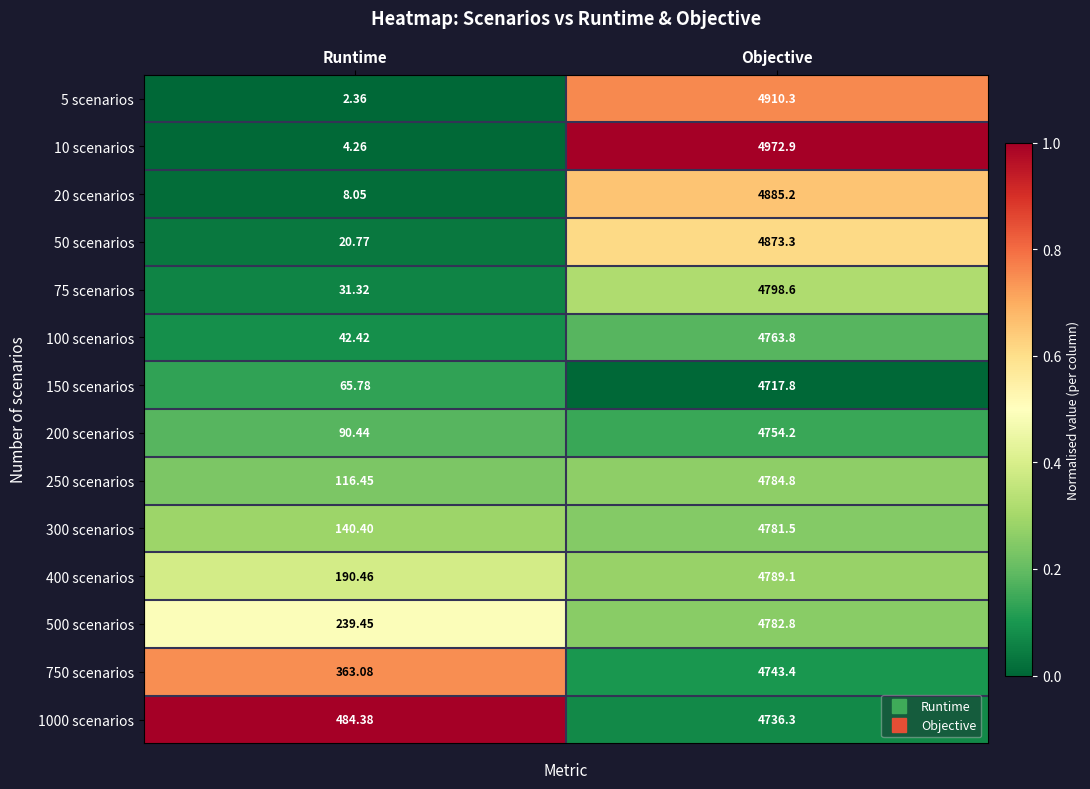

At which category does the chart reach its peak across all series?

Objective